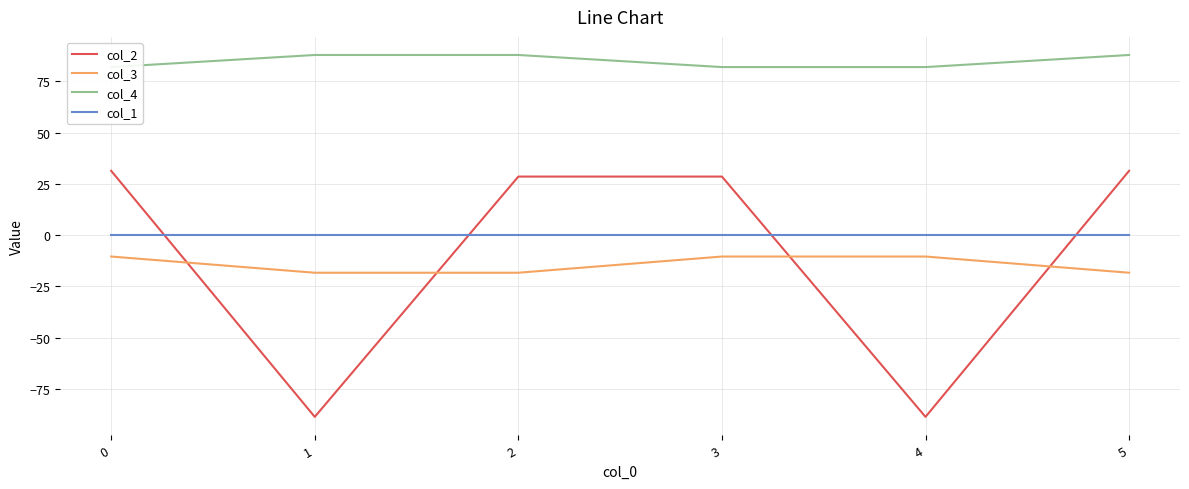

What is the difference between the highest and lowest values at 4?

170.6